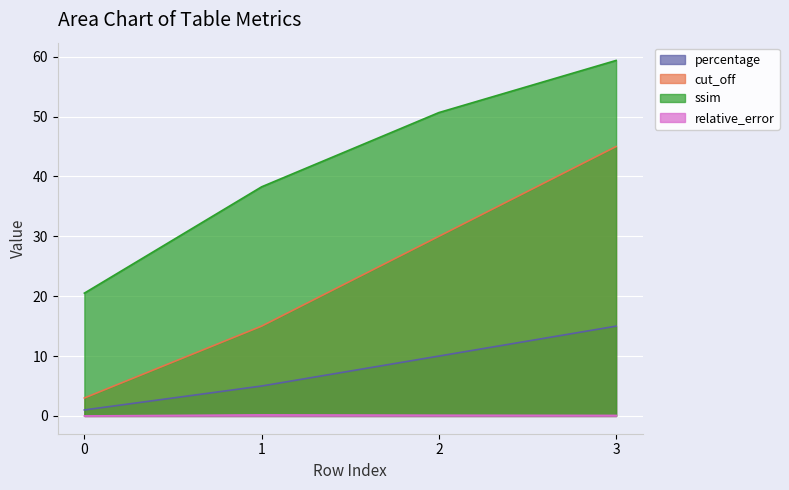

Which series has the widest spread of values?

cut_off